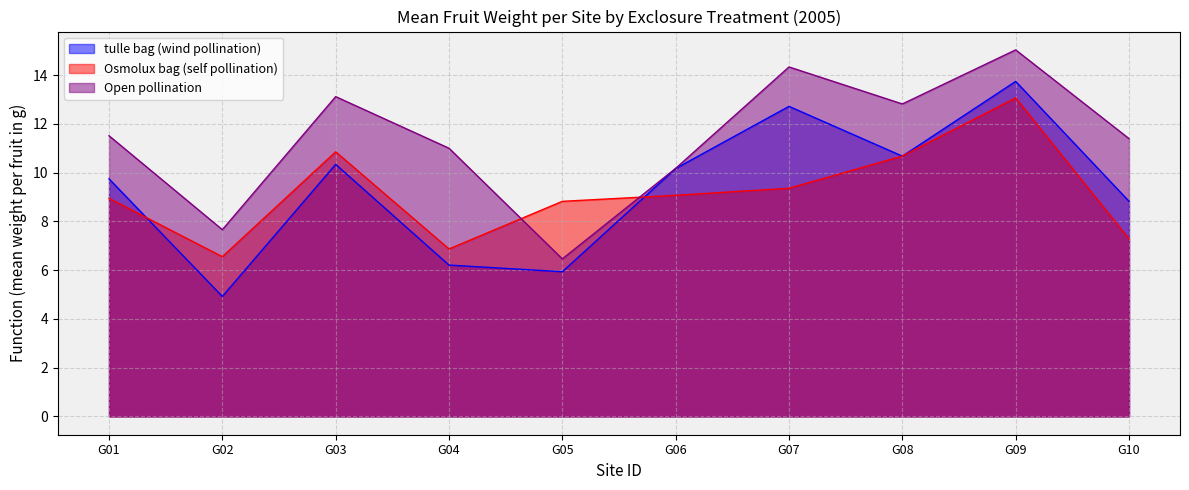

What is the value of the Osmolux bag (self pollination) point at the 6th from the left?

9.1